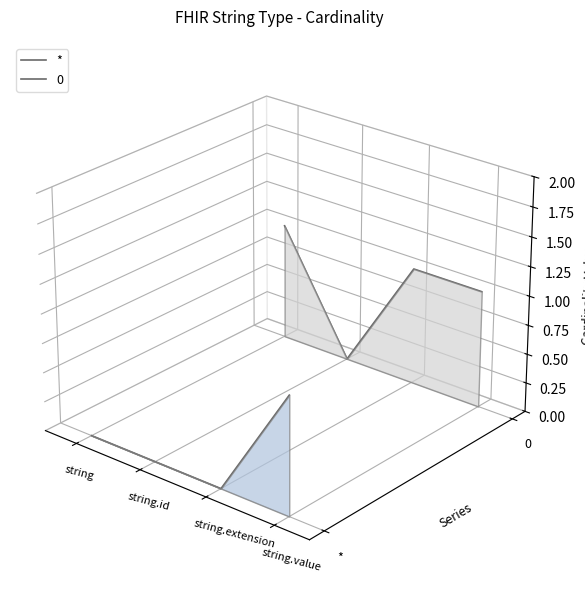

Where is the data nearest to the value 0?

string.value